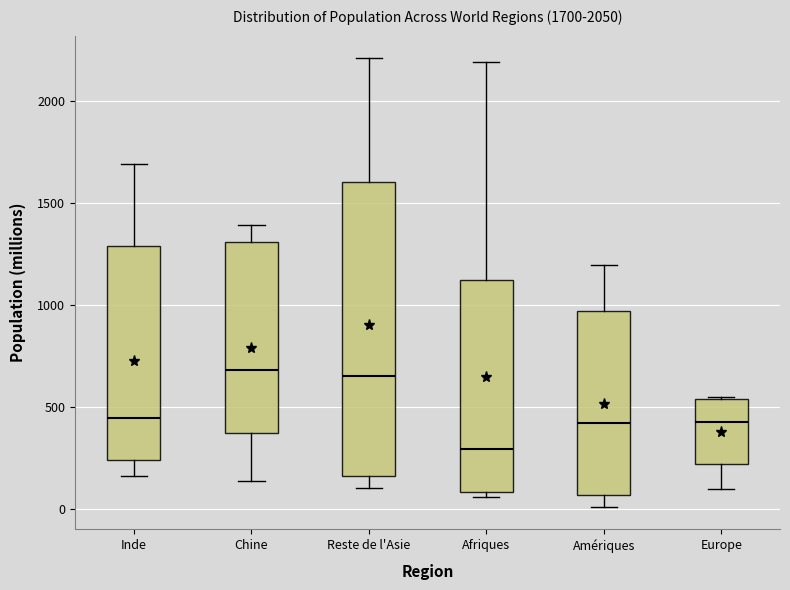

Which box is the tallest, from its lower edge to its upper edge?

Reste de l'Asie